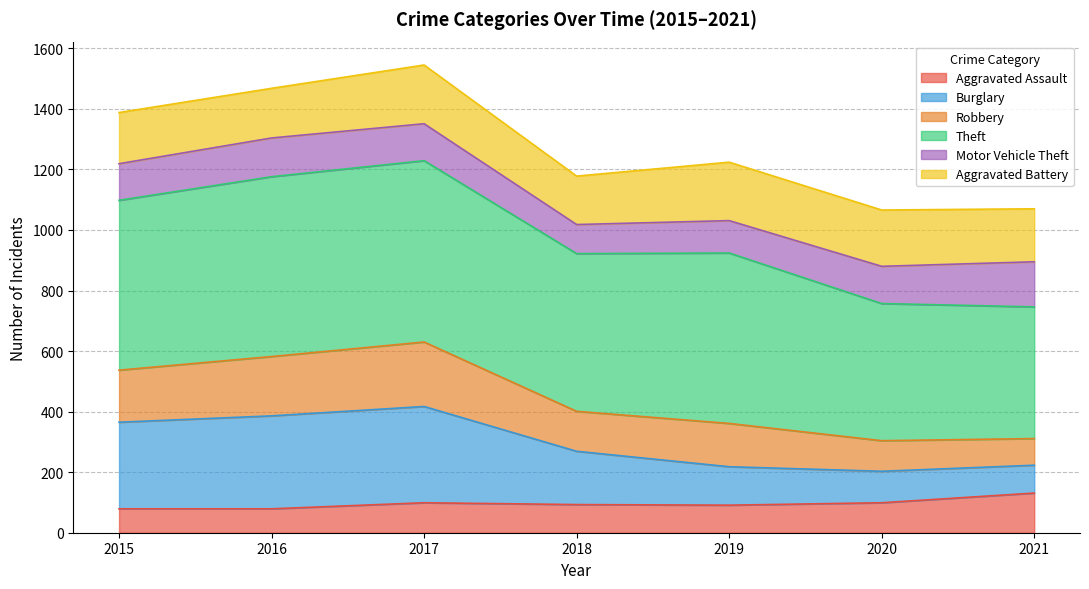

The Aggravated Assault series shows 99 at 2017. True or false?

True